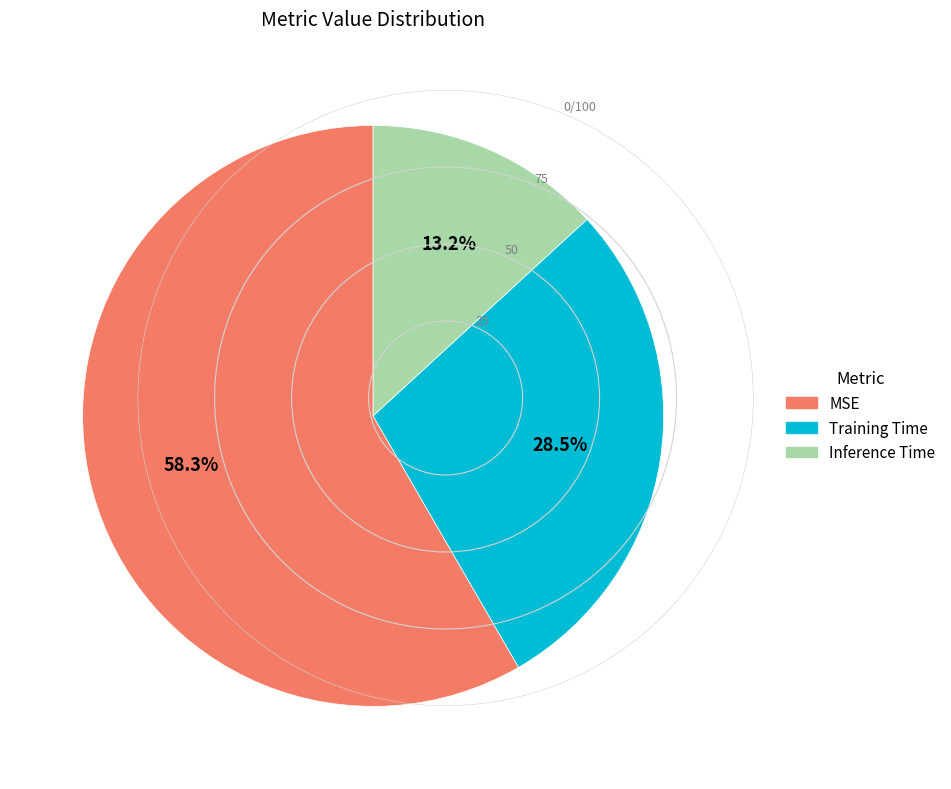

Count the number of slices in the pie.

3